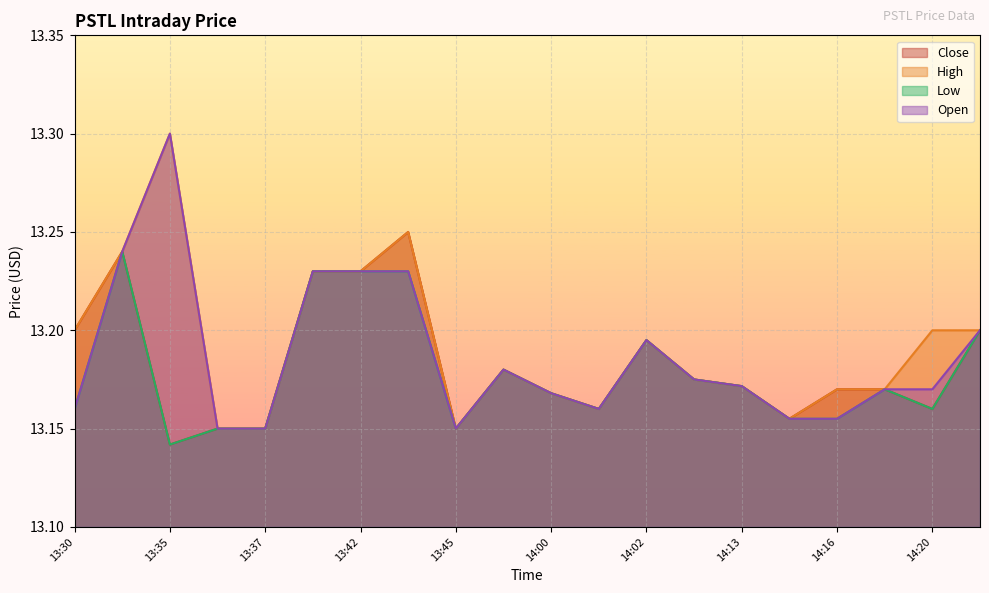

Reading left to right, what are all the values shown in this chart?

Close: 13.2	13.2	13.1	13.1	13.1	13.2	13.2	13.2	13.1	13.2	13.2	13.2	13.2	13.2	13.2	13.2	13.2	13.2	13.2	13.2
High: 13.2	13.2	13.3	13.1	13.1	13.2	13.2	13.2	13.1	13.2	13.2	13.2	13.2	13.2	13.2	13.2	13.2	13.2	13.2	13.2
Low: 13.2	13.2	13.1	13.1	13.1	13.2	13.2	13.2	13.1	13.2	13.2	13.2	13.2	13.2	13.2	13.2	13.2	13.2	13.2	13.2
Open: 13.2	13.2	13.3	13.1	13.1	13.2	13.2	13.2	13.1	13.2	13.2	13.2	13.2	13.2	13.2	13.2	13.2	13.2	13.2	13.2